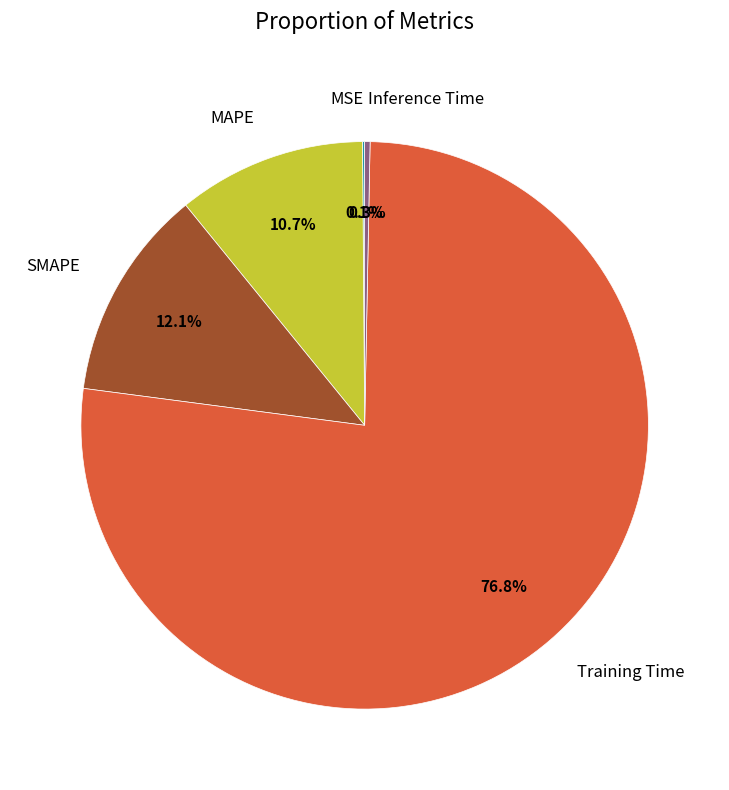

How much of the chart is everything except SMAPE?

87.9%